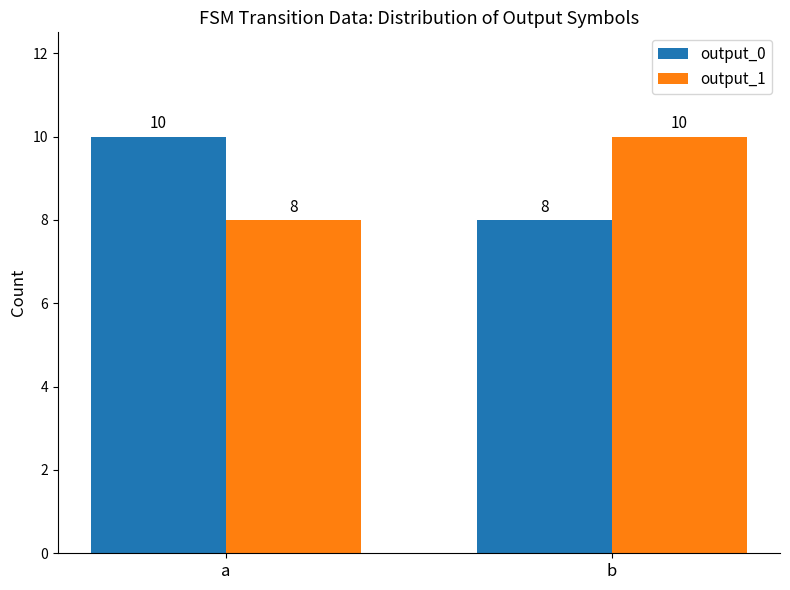

Rank the categories by output_1 value from highest to lowest.

b, a